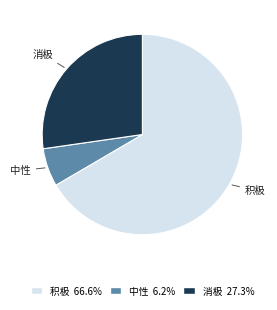

Which slice is the largest?

积极